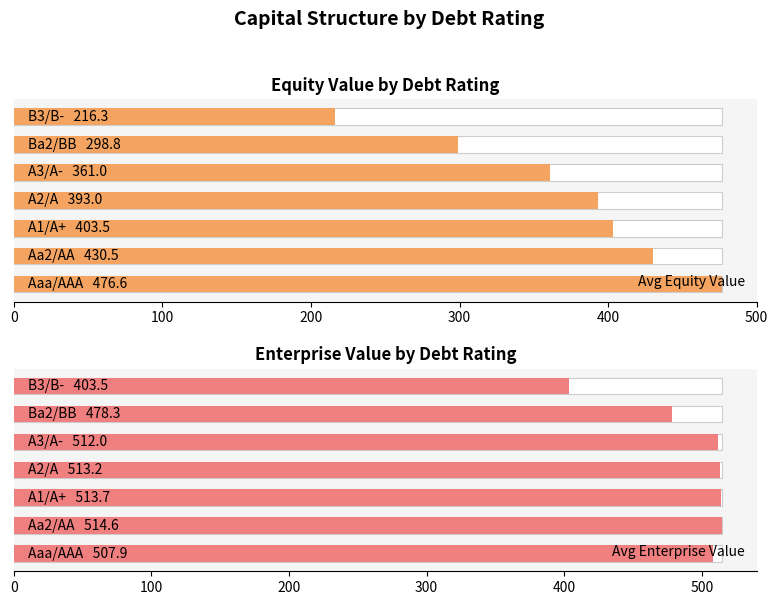

Reading left to right, list all the values displayed in this chart.

Avg Equity Value: 476.6	430.5	403.5	393.0	361.0	298.8	216.3
Avg Enterprise Value: 507.9	514.6	513.7	513.2	512.0	478.3	403.5